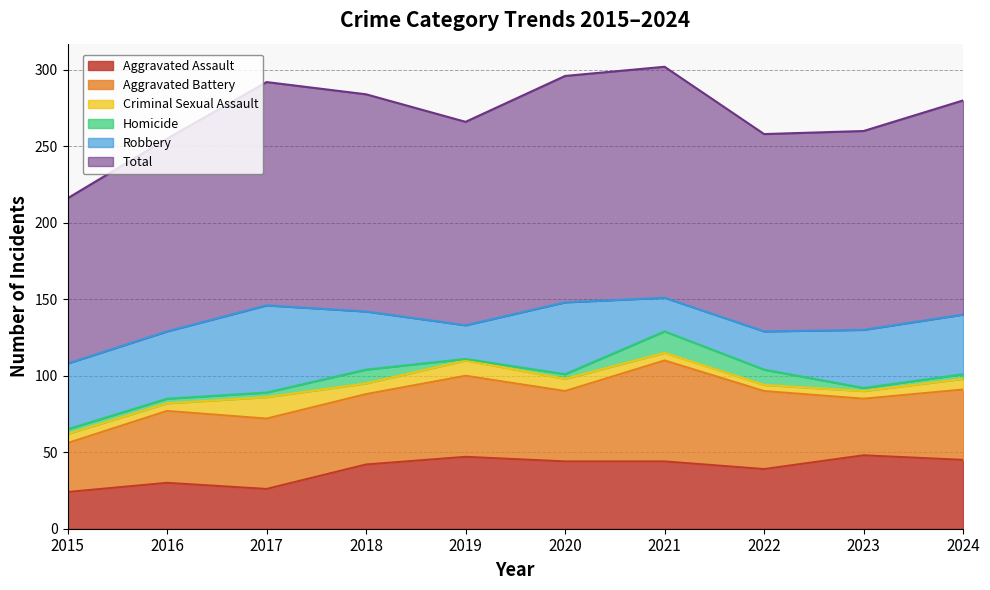

At which label does Homicide reach its minimum?

2019